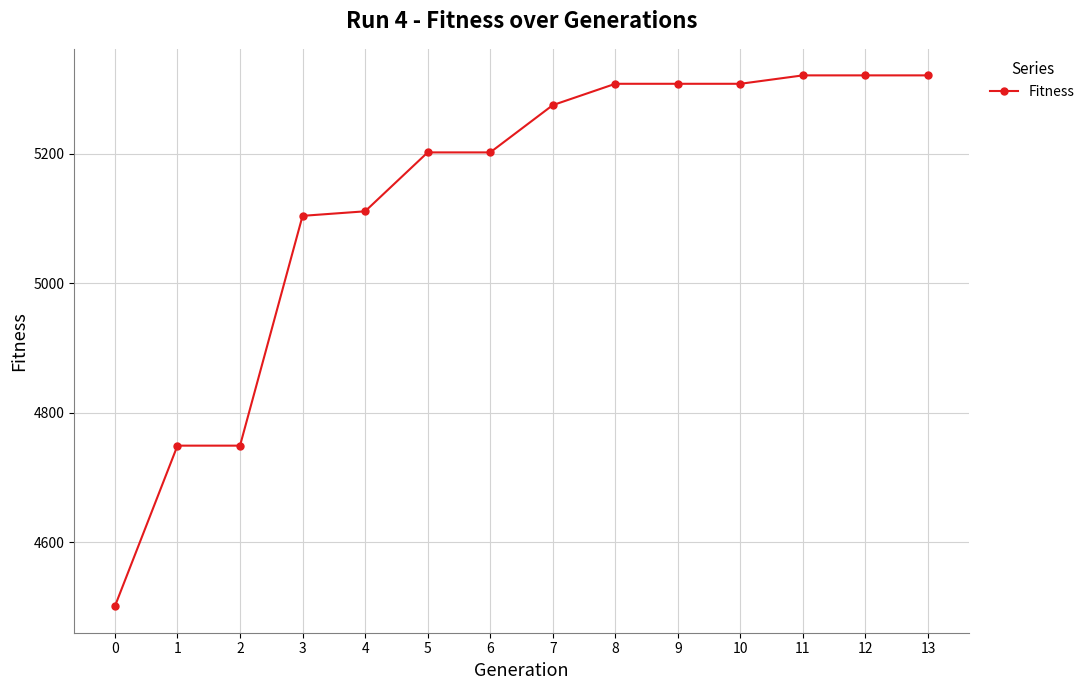

Which has a higher value, 8 or 0?

8